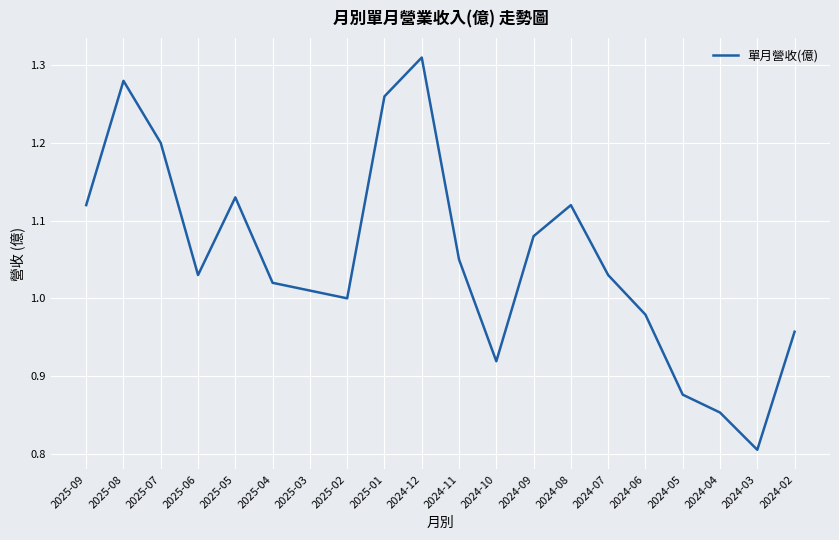

Between 2024-07 and 2025-09, which is larger?

2025-09